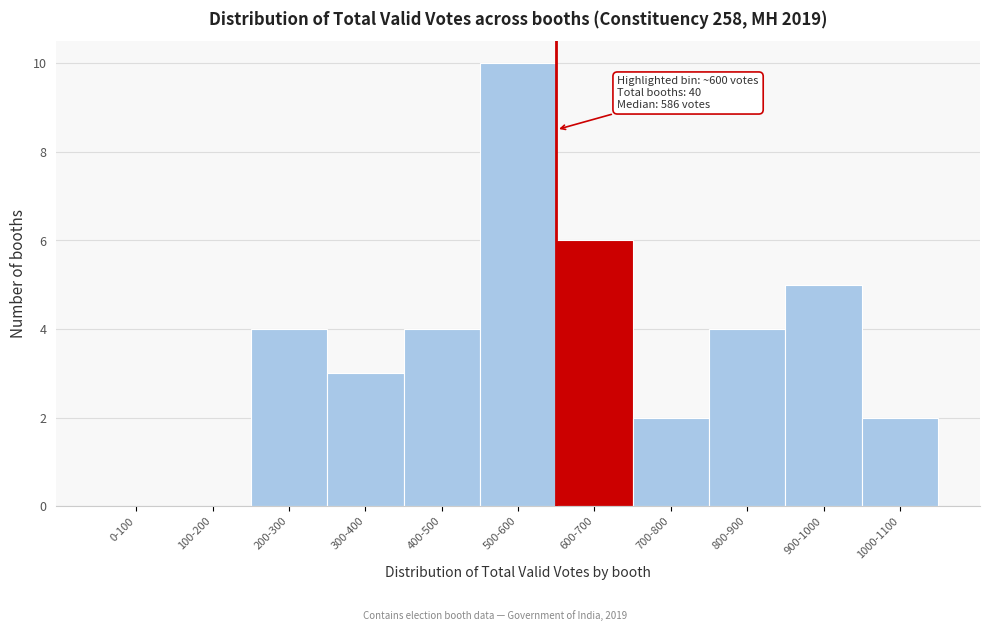

Reading right to left, extract all data points from this chart.

1000-1100=2	900-1000=5	800-900=4	700-800=2	600-700=6	500-600=10	400-500=4	300-400=3	200-300=4	100-200=0	0-100=0